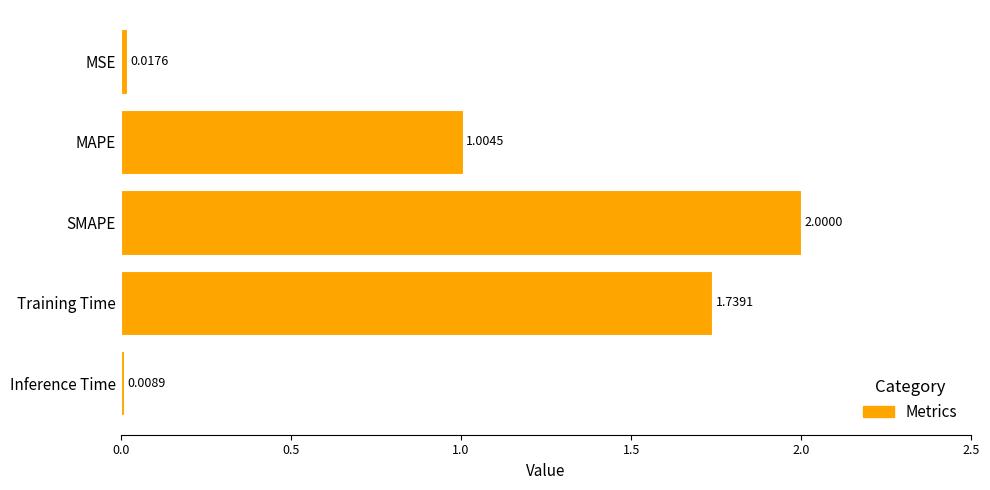

Where is the data nearest to the value 1?

MAPE